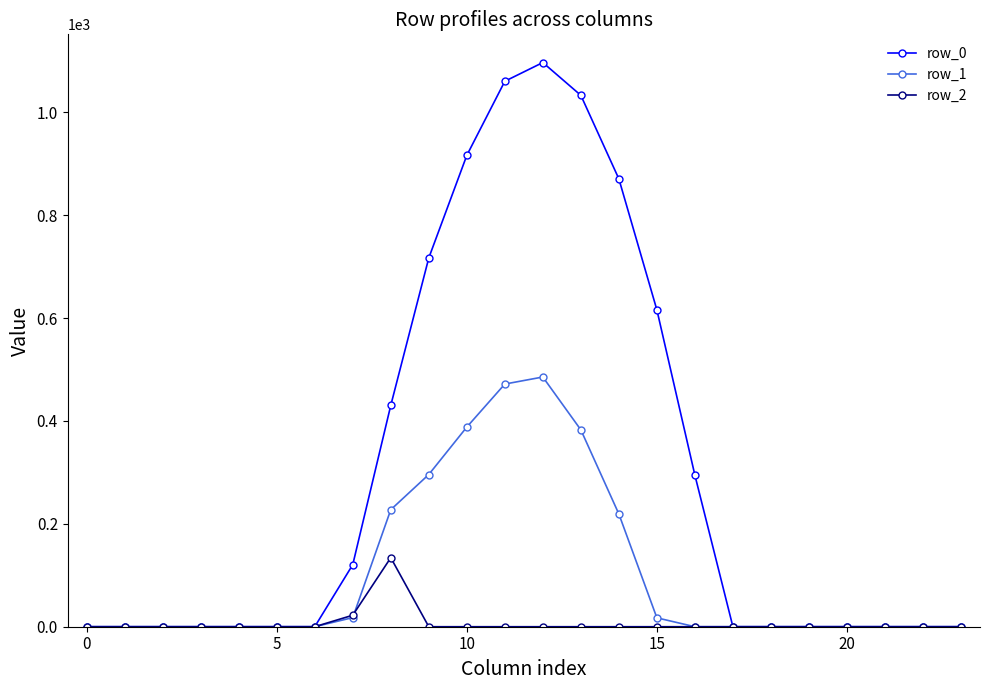

Which series has the largest total across all categories?

row_0